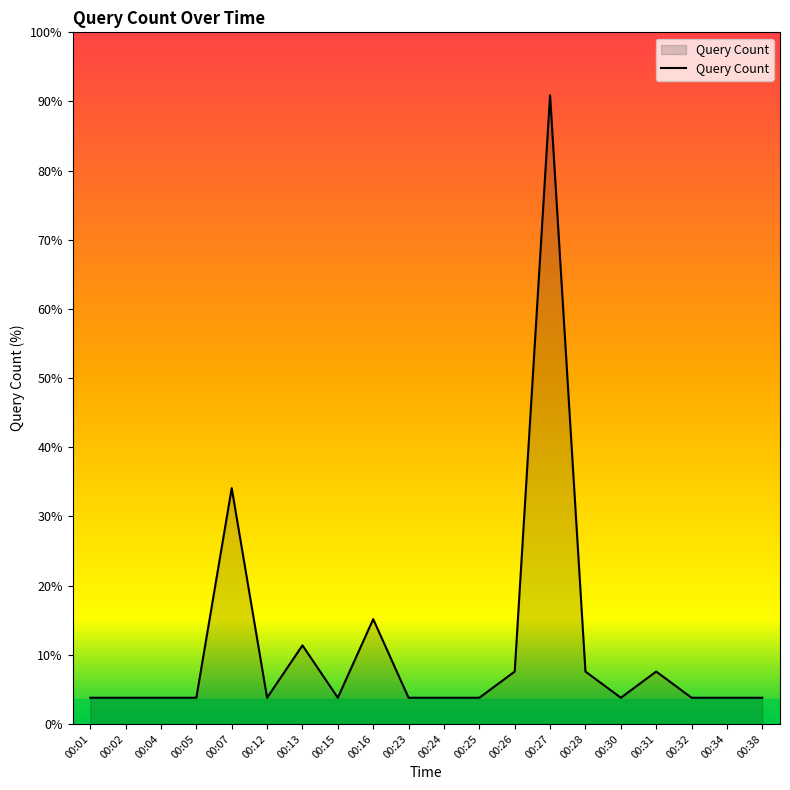

Does the chart display data point markers on the line(s)?

No